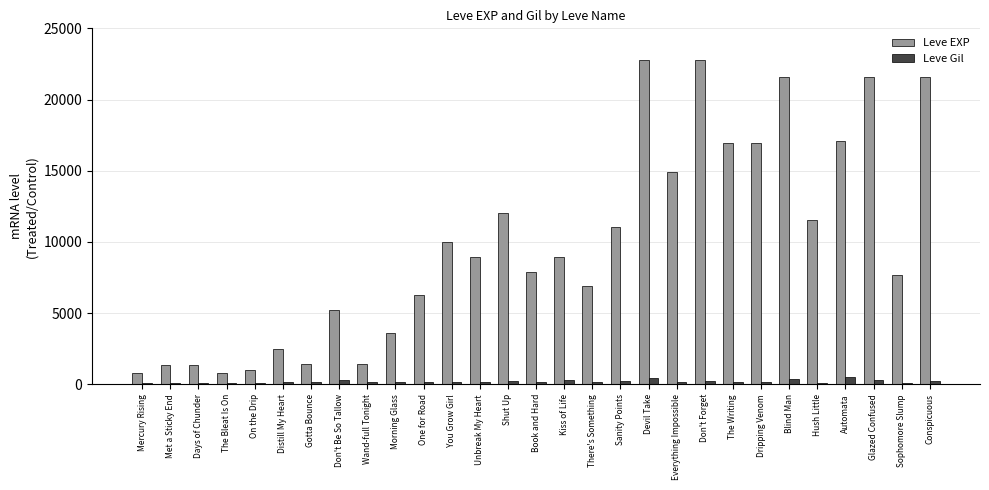

Rank the series by their maximum value, from lowest to highest.

Leve Gil, Leve EXP